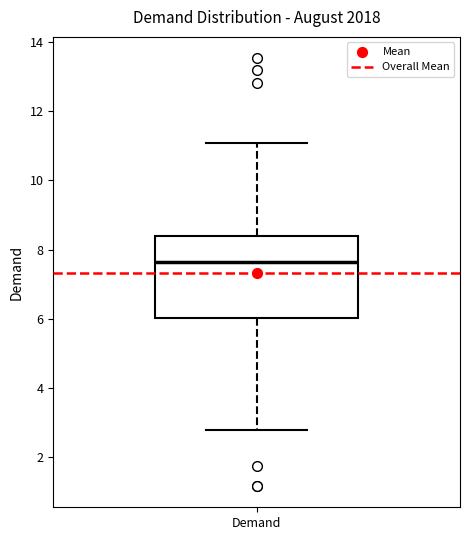

Transcribe this box plot: give where the median line is, the range the box spans, and where the two whiskers end, as read against the y-axis. The values are not printed on the chart, so give them approximately, as read against the axis.

median 7.6, box 6.0 to 8.4, whiskers 2.8 to 11.0